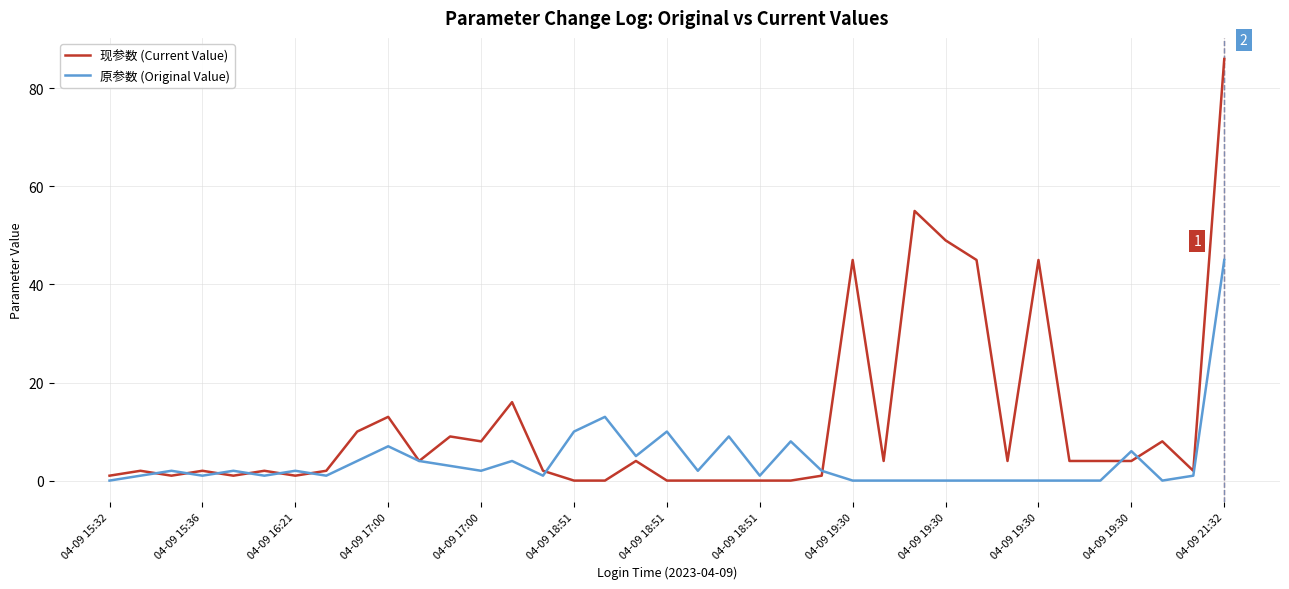

Rank the series by their average value, from highest to lowest.

现参数 (Current Value), 原参数 (Original Value)